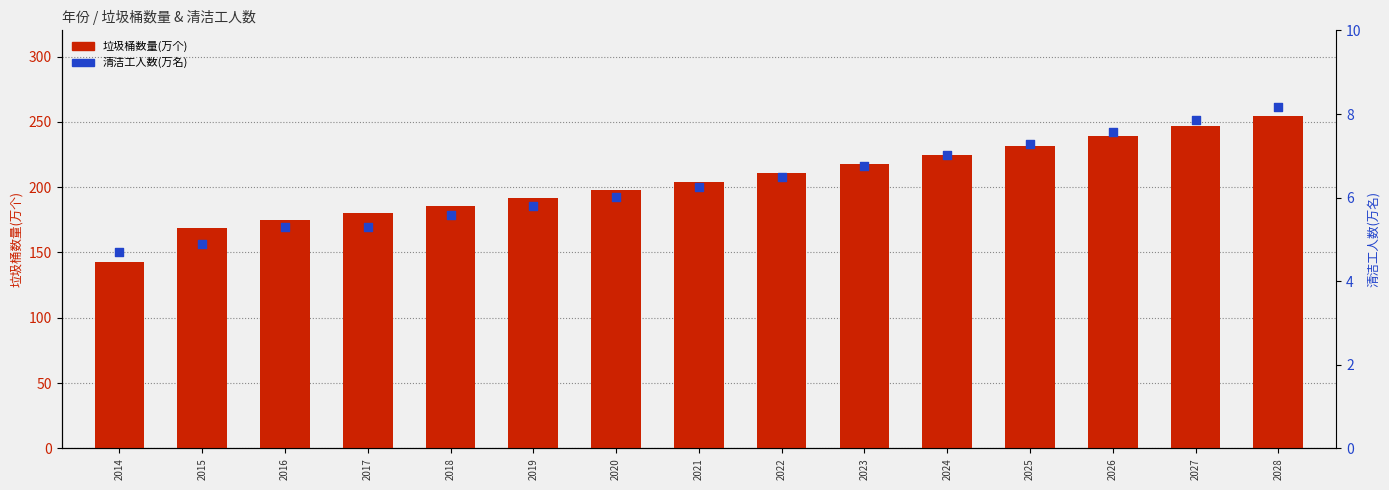

Which series reaches the maximum Y coordinate?

垃圾桶数量(万个)